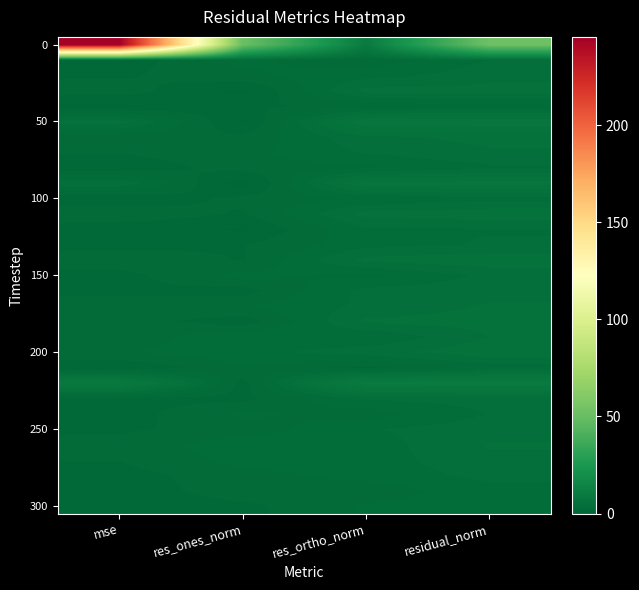

What is the minimum value shown in the chart?

0.3